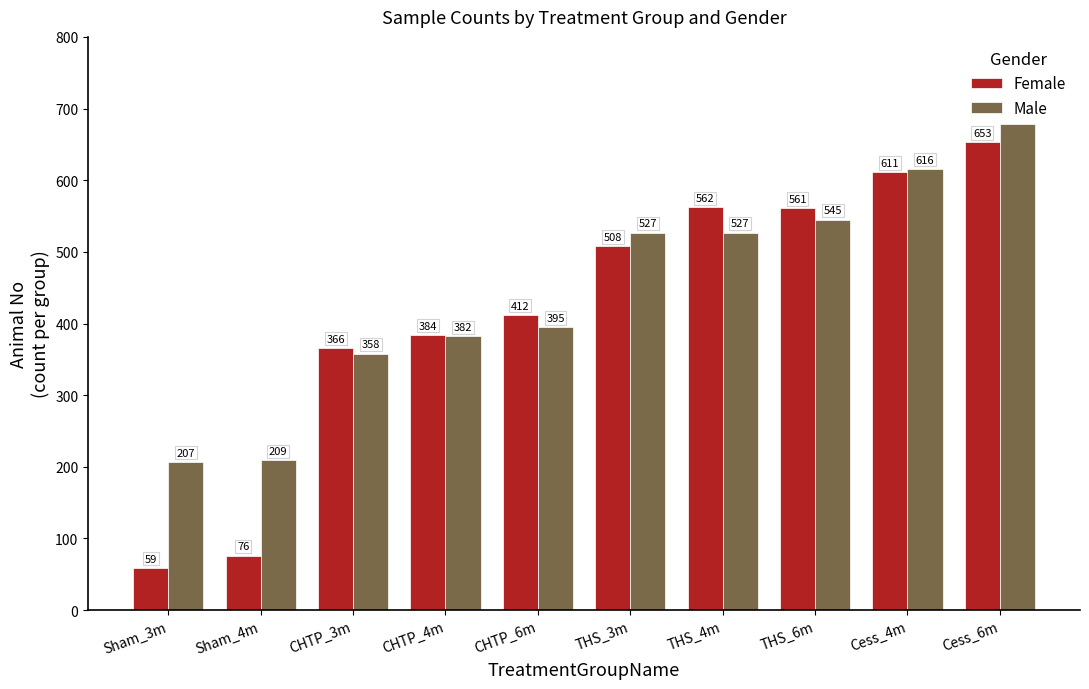

True or false: Female has a value of 611 at Cess_4m.

True